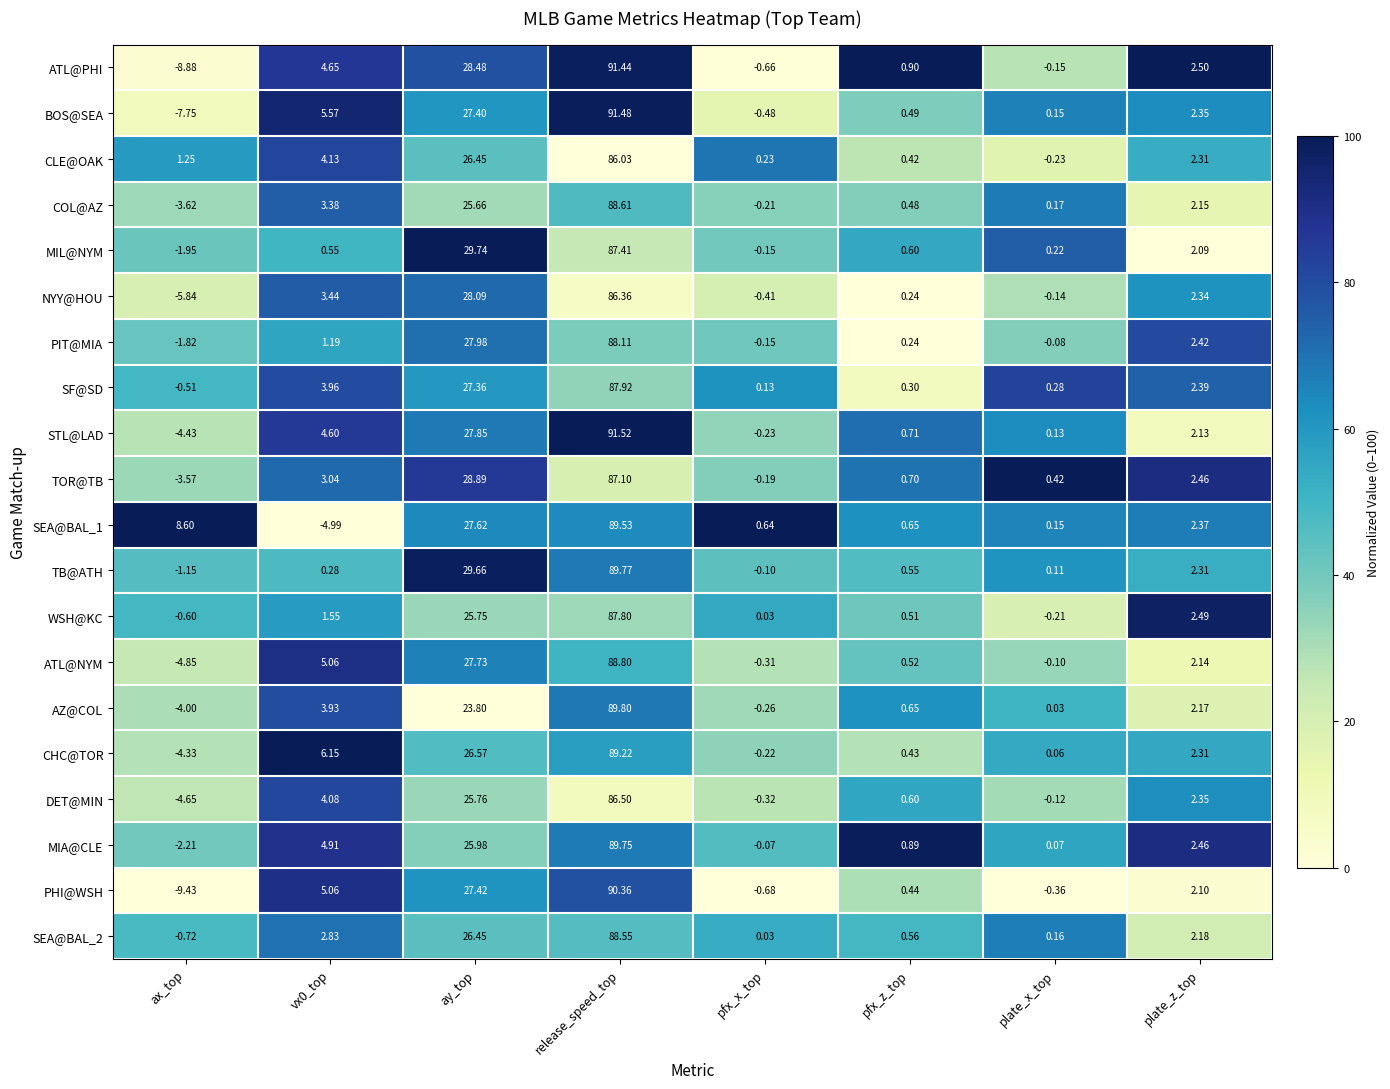

At which category does the chart reach its peak across all series?

release_speed_top